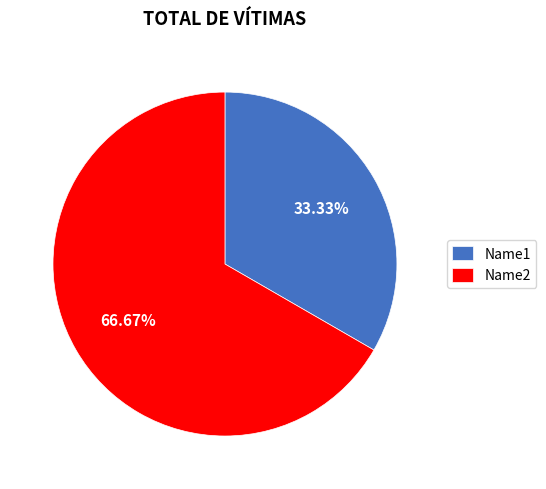

Is the sum of Name1 and Name2 greater than half?

Yes